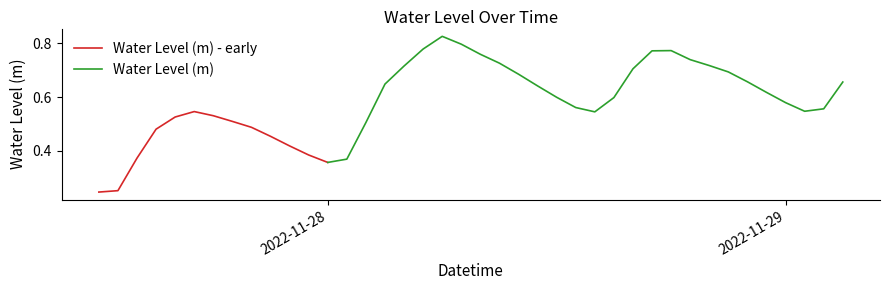

Reading right to left, transcribe all the data shown in this chart.

2022-11-29 03:00:00=0.7	2022-11-29 02:00:00=0.6	2022-11-29 01:00:00=0.5	2022-11-29 00:00:00=0.6	2022-11-28 23:00:00=0.6	2022-11-28 22:00:00=0.7	2022-11-28 21:00:00=0.7	2022-11-28 20:00:00=0.7	2022-11-28 19:00:00=0.7	2022-11-28 18:00:00=0.8	2022-11-28 17:00:00=0.8	2022-11-28 16:00:00=0.7	2022-11-28 15:00:00=0.6	2022-11-28 14:00:00=0.5	2022-11-28 13:00:00=0.6	2022-11-28 12:00:00=0.6	2022-11-28 11:00:00=0.6	2022-11-28 10:00:00=0.7	2022-11-28 09:00:00=0.7	2022-11-28 08:00:00=0.8	2022-11-28 07:00:00=0.8	2022-11-28 06:00:00=0.8	2022-11-28 05:00:00=0.8	2022-11-28 04:00:00=0.7	2022-11-28 03:00:00=0.6	2022-11-28 02:00:00=0.5	2022-11-28 01:00:00=0.4	2022-11-28 00:00:00=0.4	2022-11-27 23:00:00=0.4	2022-11-27 22:00:00=0.4	2022-11-27 21:00:00=0.5	2022-11-27 20:00:00=0.5	2022-11-27 19:00:00=0.5	2022-11-27 18:00:00=0.5	2022-11-27 17:00:00=0.5	2022-11-27 16:00:00=0.5	2022-11-27 15:00:00=0.5	2022-11-27 14:00:00=0.4	2022-11-27 13:00:00=0.3	2022-11-27 12:00:00=0.2